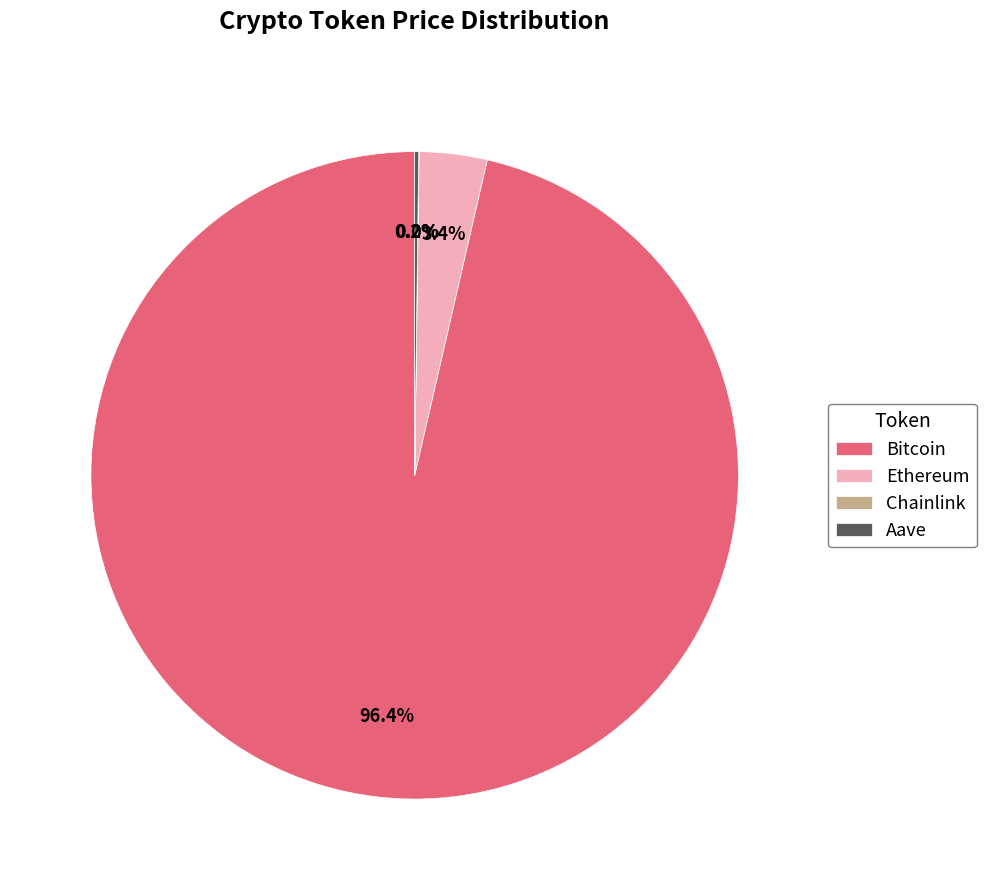

How much of the chart is everything except Ethereum?

96.6%